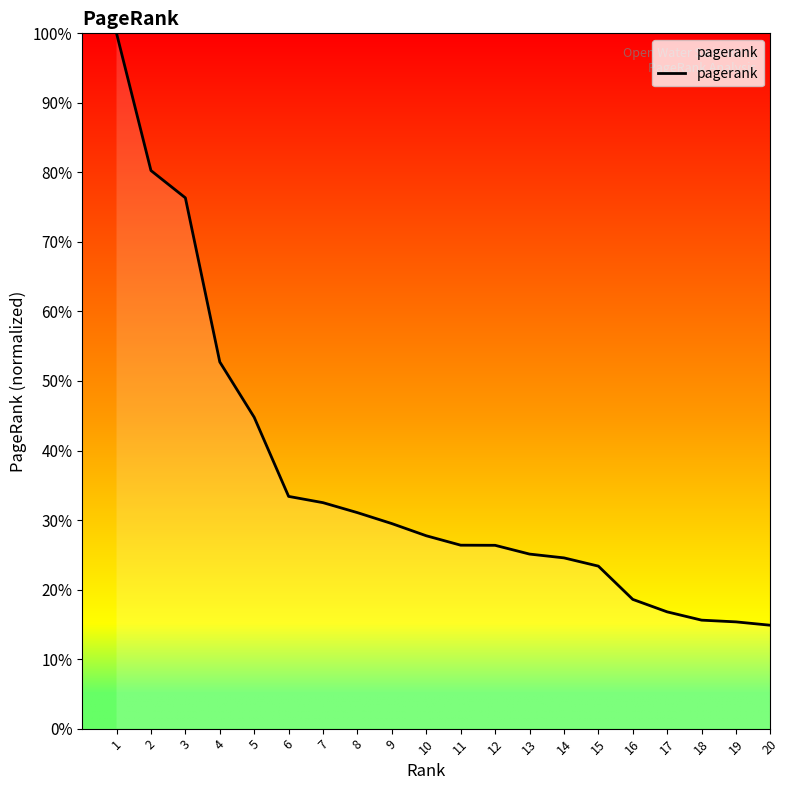

What is the sum of the values at 12 and 1?

126.4